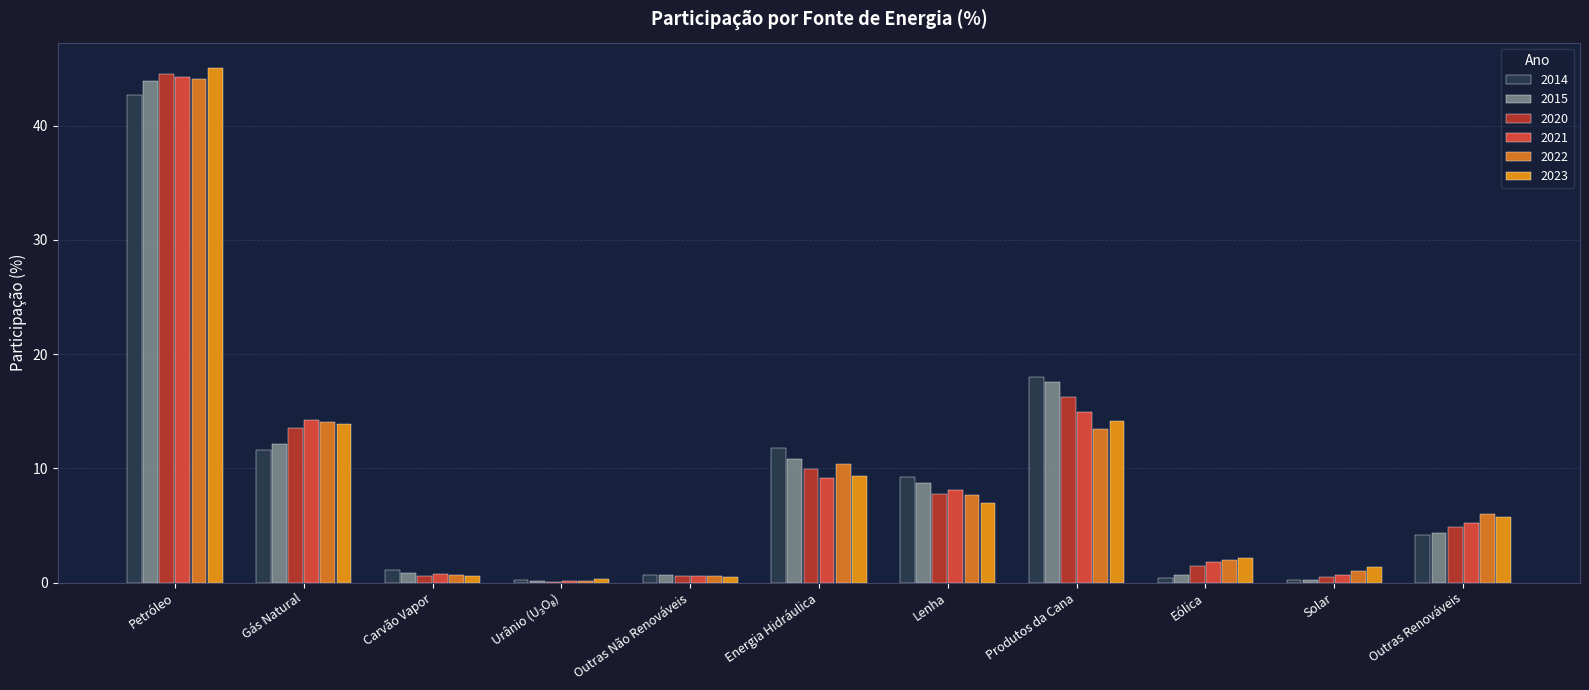

The value of 2015 at Gás Natural is 12.1. True or false?

True